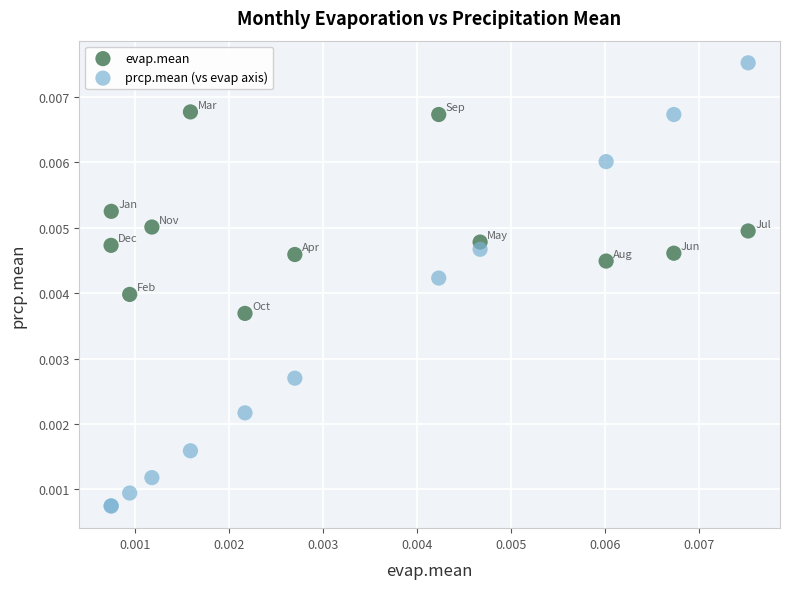

What are all the series names shown in the legend?

evap.mean, prcp.mean (vs evap axis)